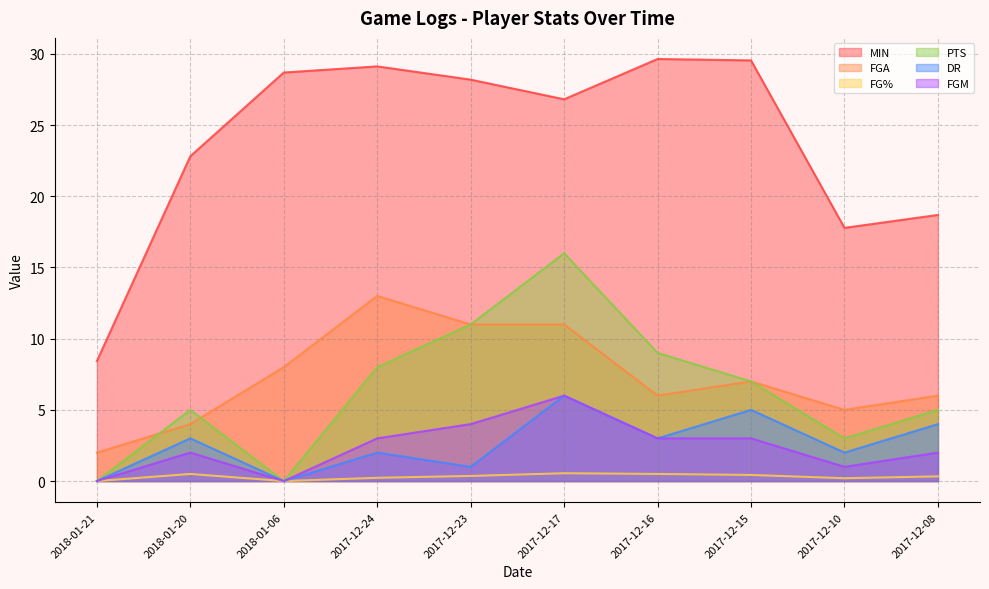

Reading left to right, list all the values displayed in this chart.

MIN: 2018-01-21=8.4	2018-01-20=22.8	2018-01-06=28.7	2017-12-24=29.1	2017-12-23=28.2	2017-12-17=26.8	2017-12-16=29.6	2017-12-15=29.5	2017-12-10=17.8	2017-12-08=18.7
FGA: 2018-01-21=2.0	2018-01-20=4.0	2018-01-06=8.0	2017-12-24=13.0	2017-12-23=11.0	2017-12-17=11.0	2017-12-16=6.0	2017-12-15=7.0	2017-12-10=5.0	2017-12-08=6.0
FG%: 2018-01-21=0.0	2018-01-20=0.5	2018-01-06=0.0	2017-12-24=0.2	2017-12-23=0.4	2017-12-17=0.6	2017-12-16=0.5	2017-12-15=0.4	2017-12-10=0.2	2017-12-08=0.3
PTS: 2018-01-21=0.0	2018-01-20=5.0	2018-01-06=0.0	2017-12-24=8.0	2017-12-23=11.0	2017-12-17=16.0	2017-12-16=9.0	2017-12-15=7.0	2017-12-10=3.0	2017-12-08=5.0
DR: 2018-01-21=0.0	2018-01-20=3.0	2018-01-06=0.0	2017-12-24=2.0	2017-12-23=1.0	2017-12-17=6.0	2017-12-16=3.0	2017-12-15=5.0	2017-12-10=2.0	2017-12-08=4.0
FGM: 2018-01-21=0.0	2018-01-20=2.0	2018-01-06=0.0	2017-12-24=3.0	2017-12-23=4.0	2017-12-17=6.0	2017-12-16=3.0	2017-12-15=3.0	2017-12-10=1.0	2017-12-08=2.0